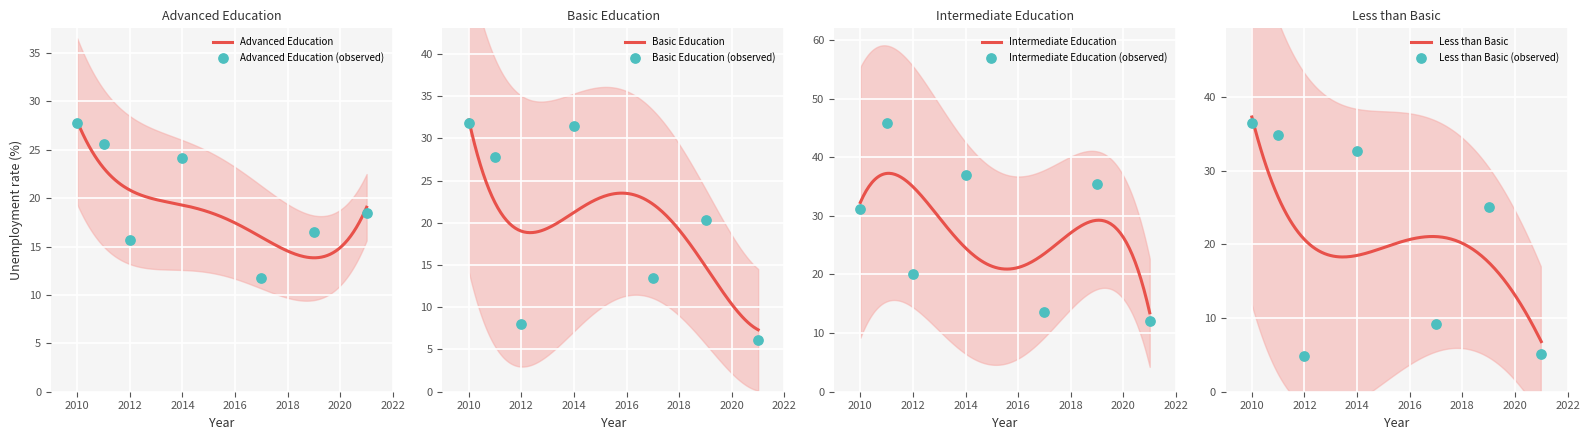

What is the minimum value for Advanced Education?

13.8